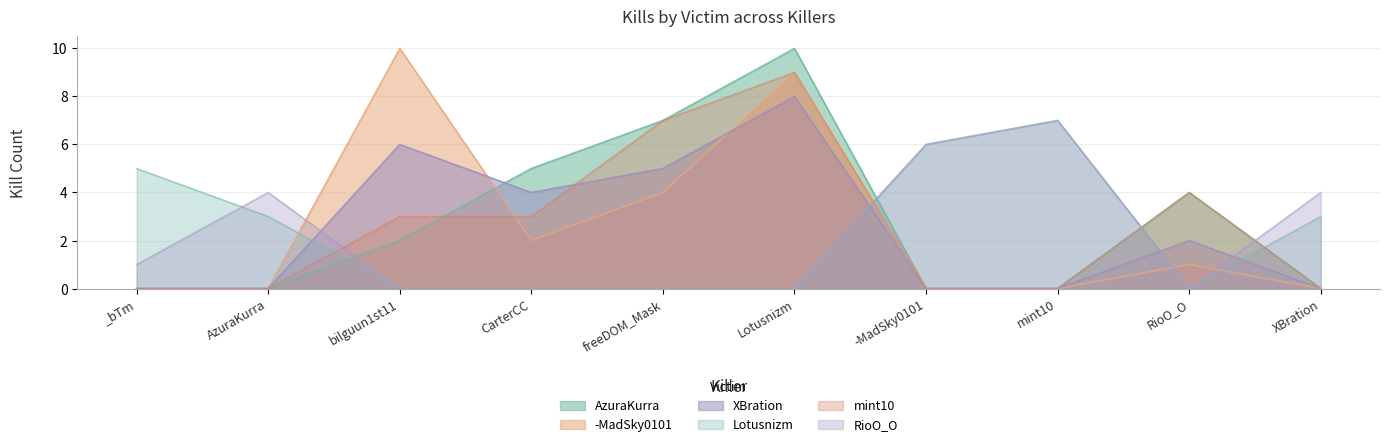

How many intersections are there between Lotusnizm and mint10?

4